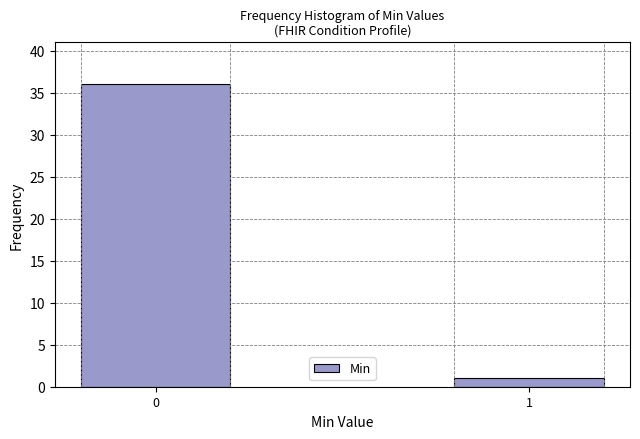

Reading left to right, what are all the values shown in this chart?

36	1